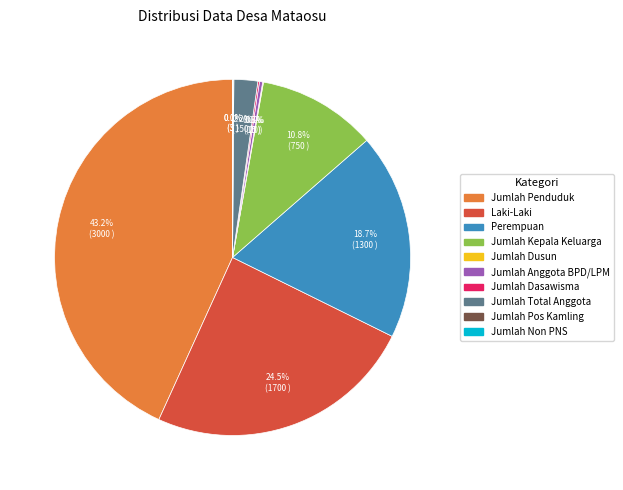

Does any single category account for the majority?

No